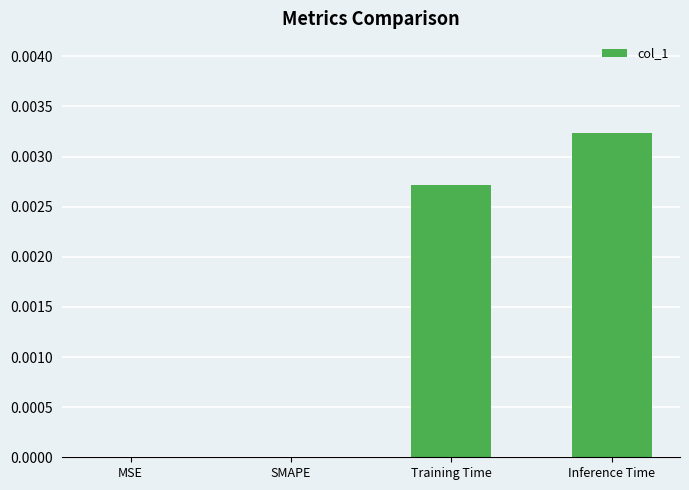

True or false: the data shows 0.0 at SMAPE.

True